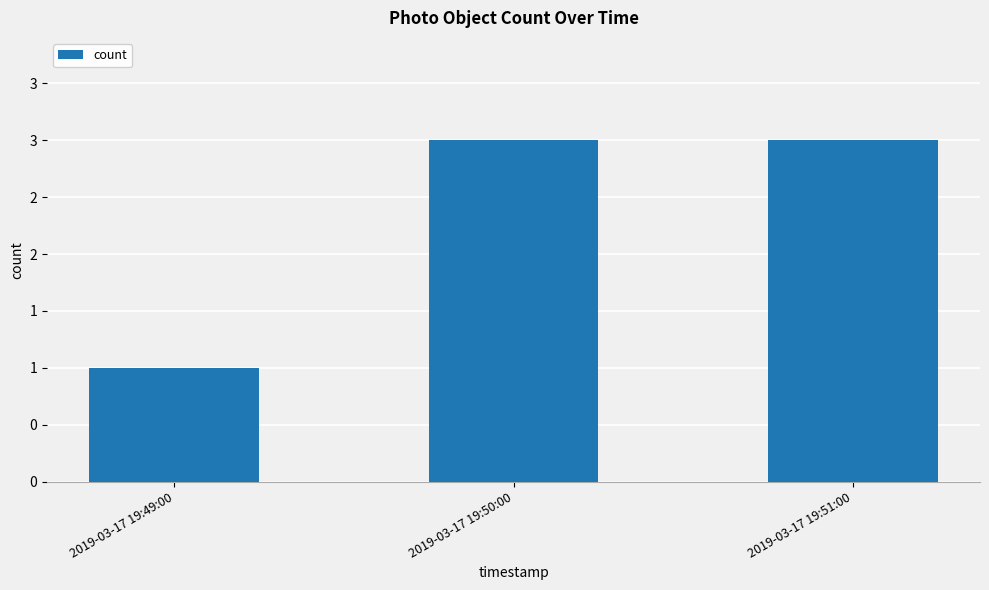

The value at 2019-03-17 19:49:00 is 1. True or false?

True